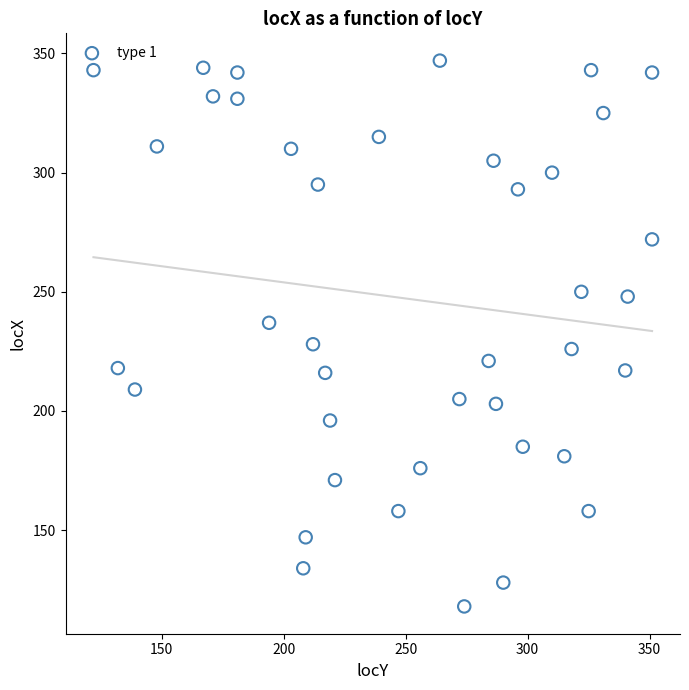

What is the range of X values (max minus min)?

229